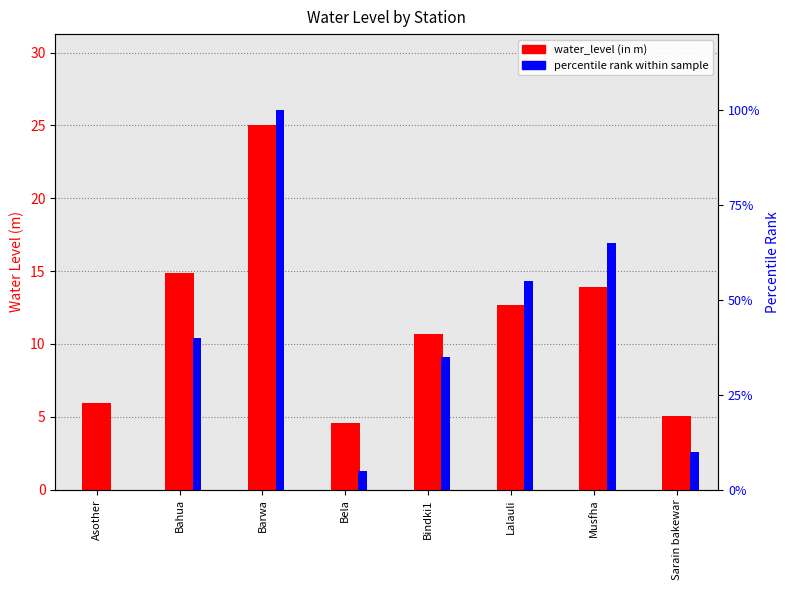

How many positive values does the percentile rank within sample series have?

7